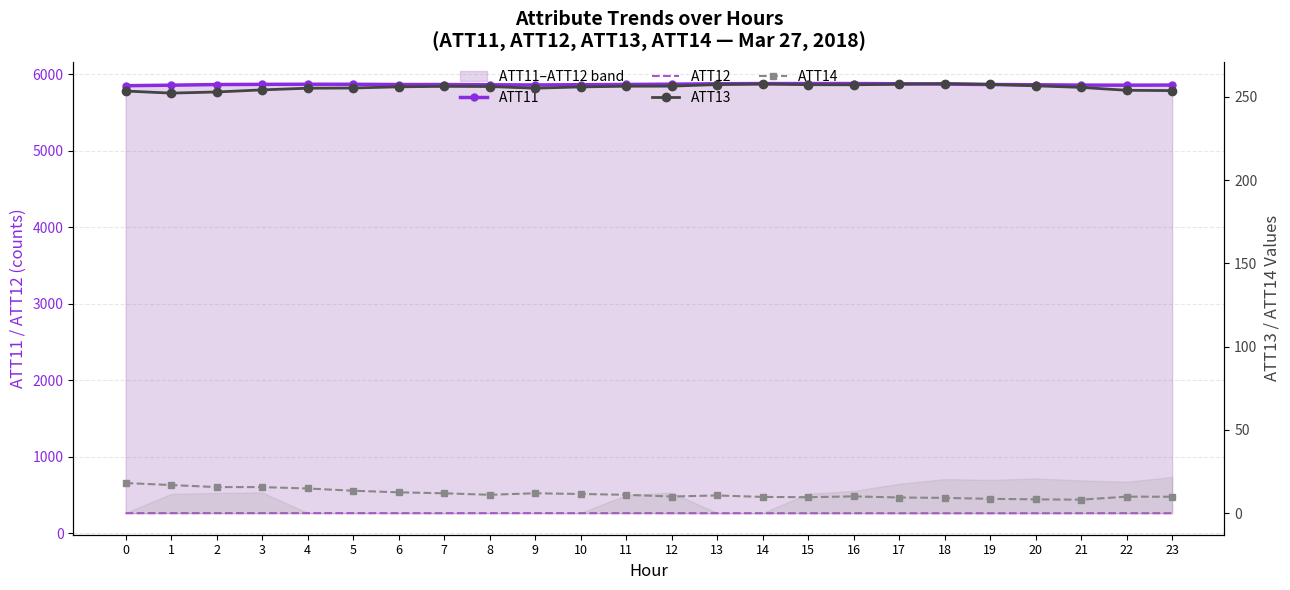

How many data points in ATT12 are above 261?

14